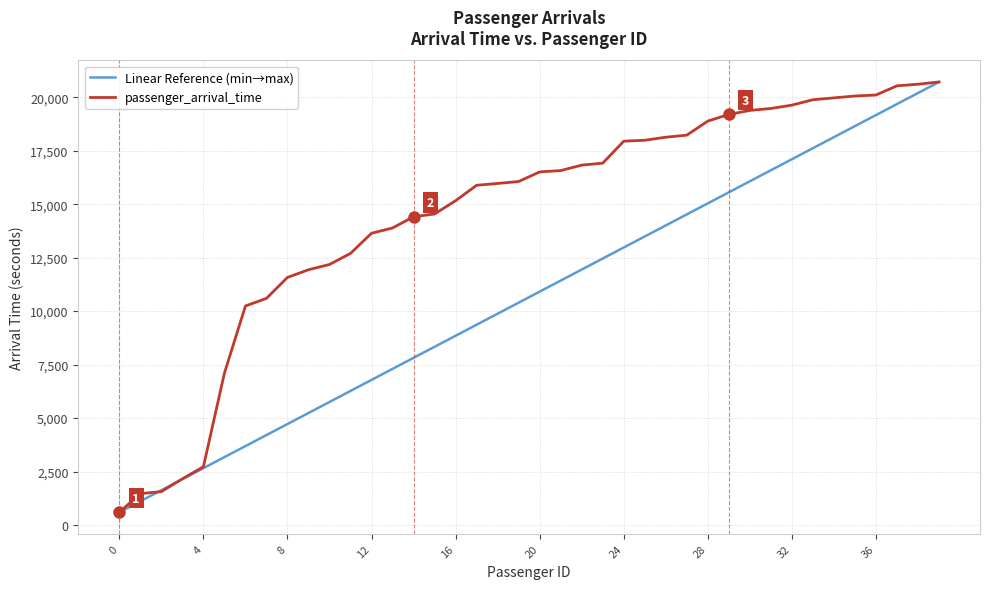

What is the lowest value of the passenger_arrival_time series?

594.0